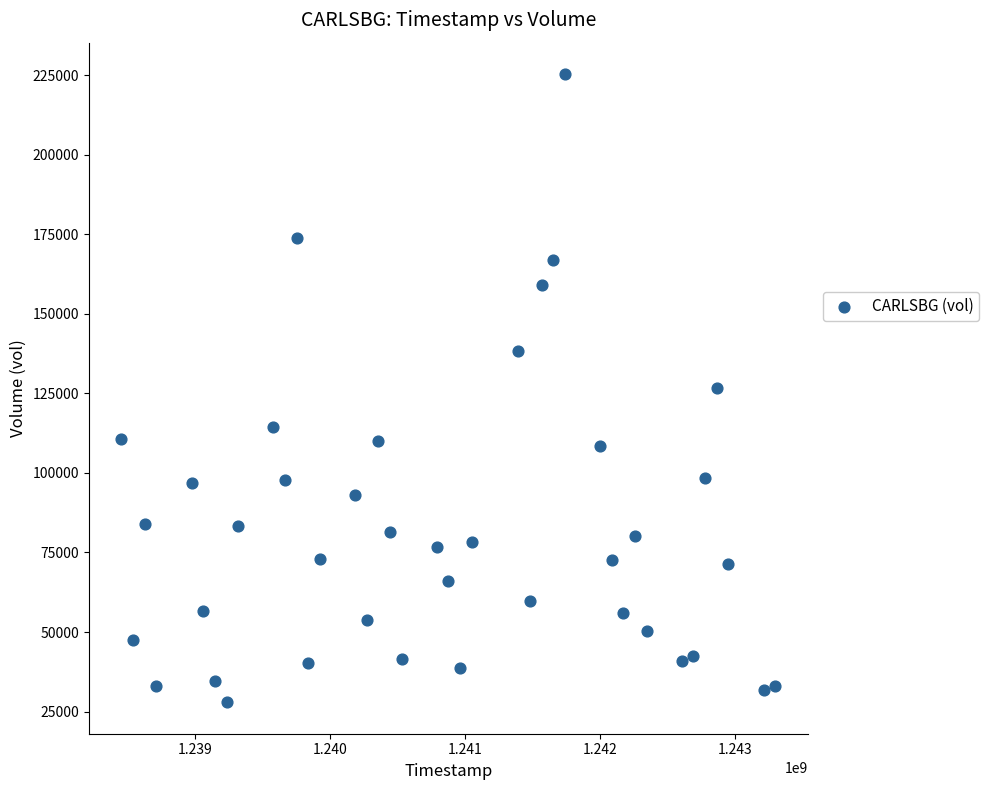

What is the range of Y values (max minus min)?

197500